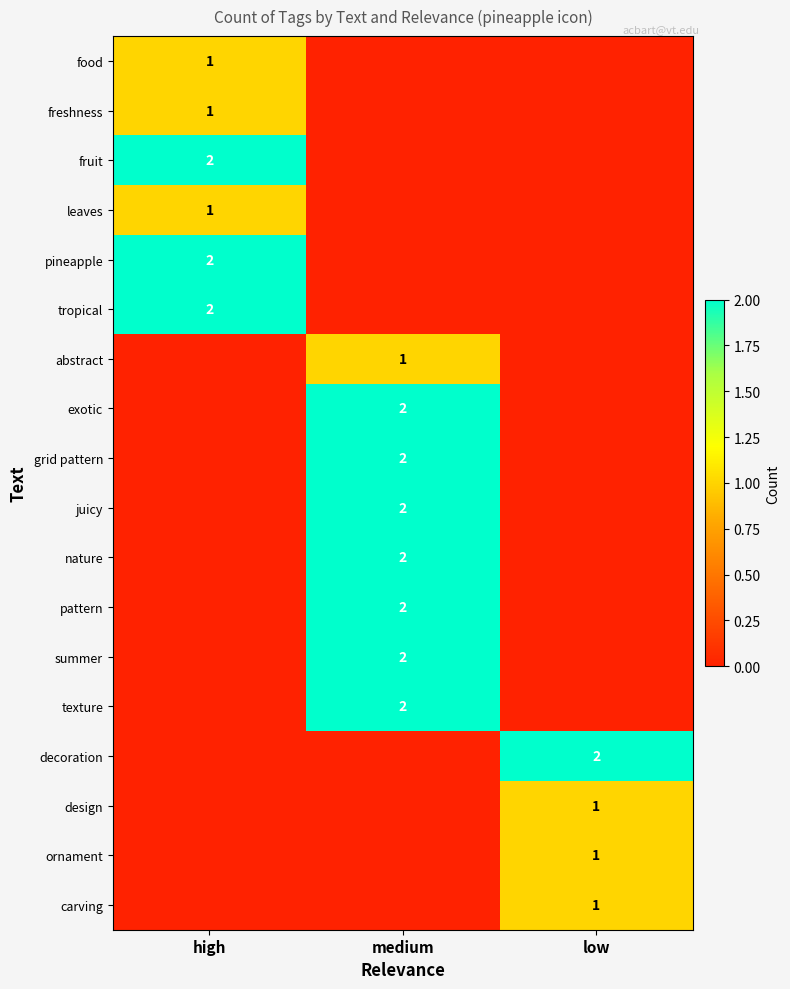

At how many categories does at least one series exceed 0?

3